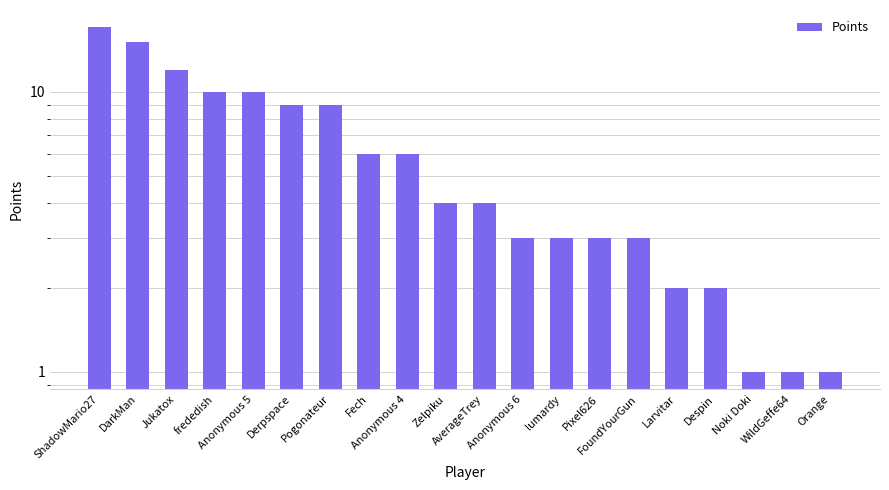

At which category does the chart reach its peak across all series?

ShadowMario27